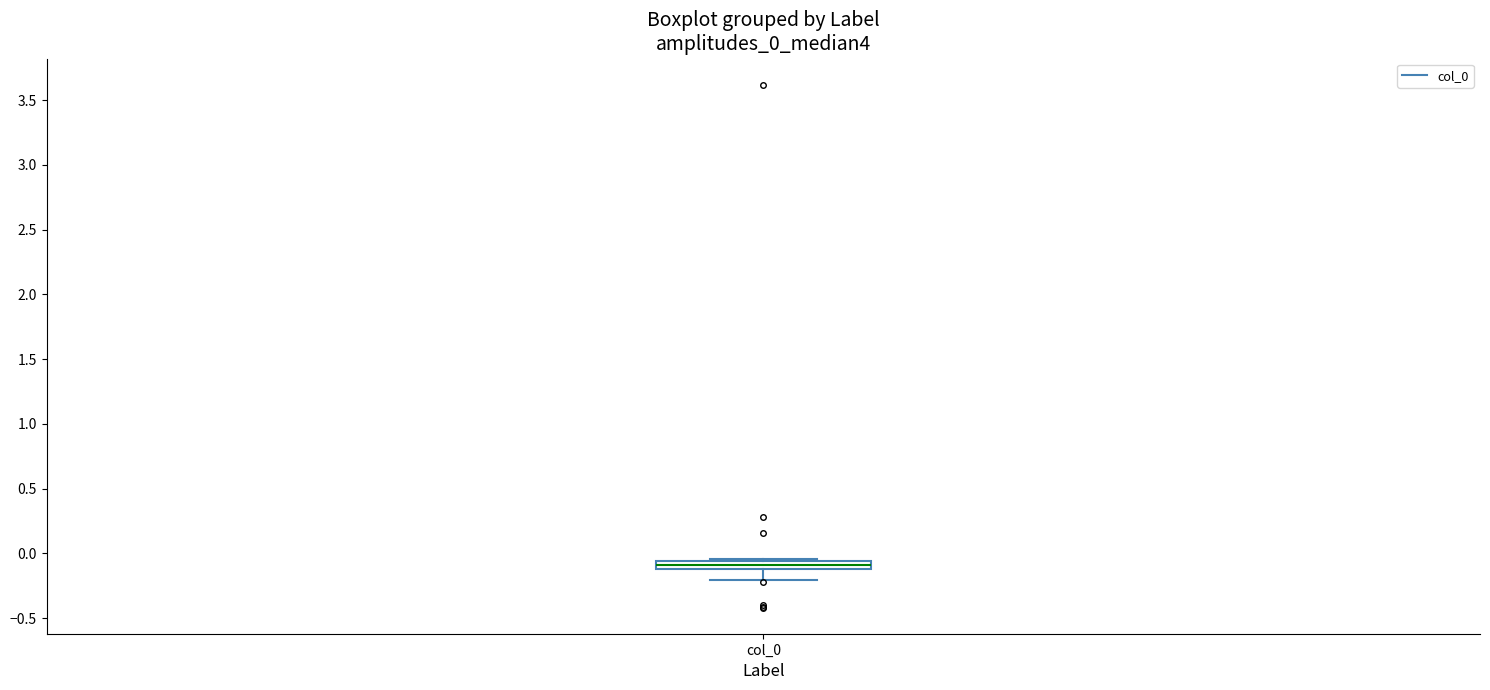

Where is the upper edge of the box for col_0 on the y-axis? The values are not printed on the chart, so give them approximately, as read against the axis.

-0.05